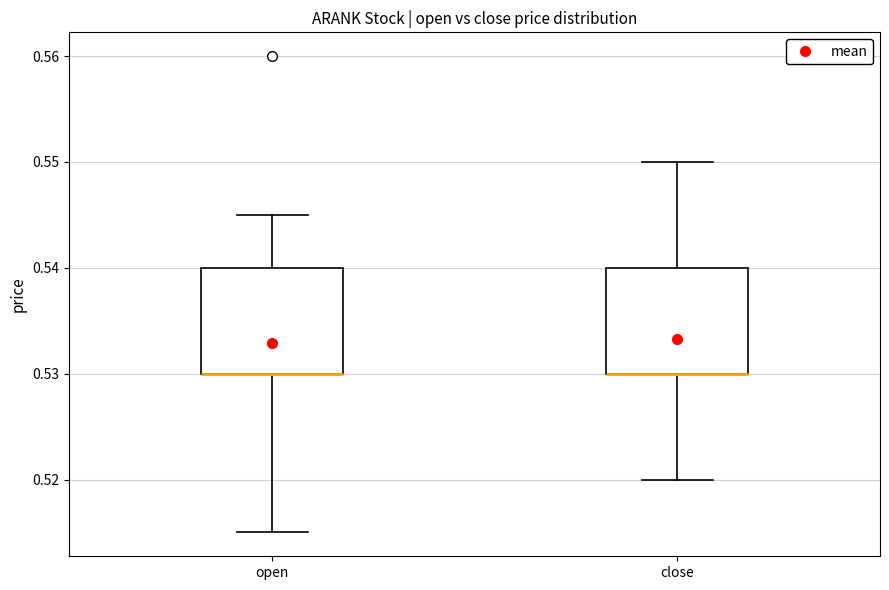

Reading left to right, read every box against the y-axis: the position of its median line, the range the box covers, and the ends of its whiskers. The values are not printed on the chart, so give them approximately, as read against the axis.

open: median 0.530 (drawn on the box's lower edge), box 0.530 to 0.540, whiskers 0.515 to 0.545
close: median 0.530 (drawn on the box's lower edge), box 0.530 to 0.540, whiskers 0.520 to 0.550